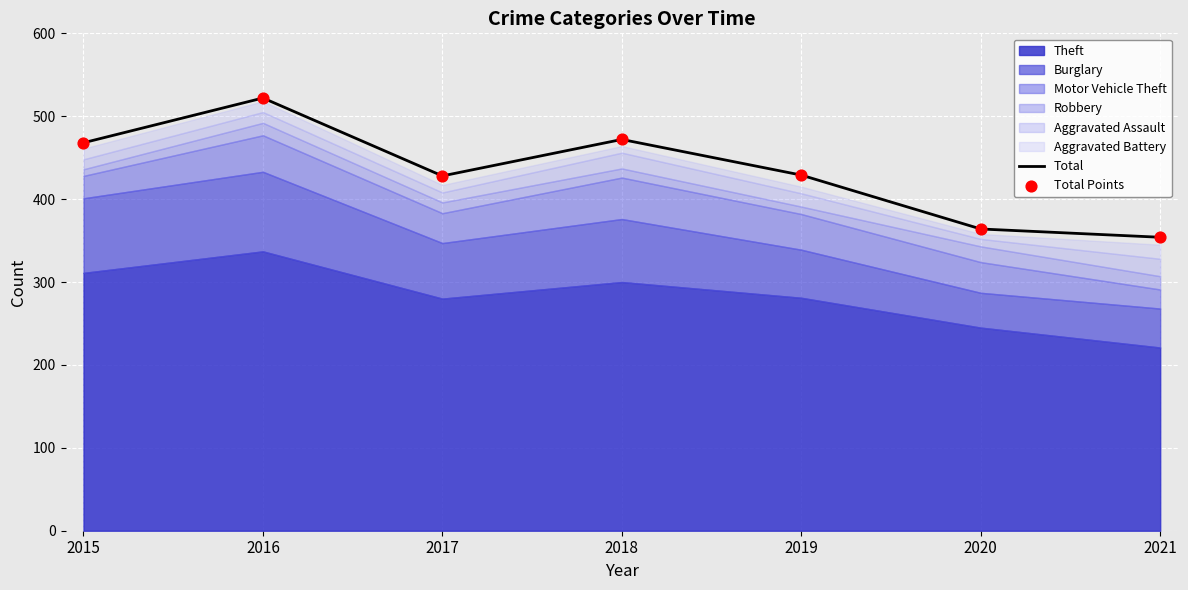

At how many categories does at least one series exceed 511?

1